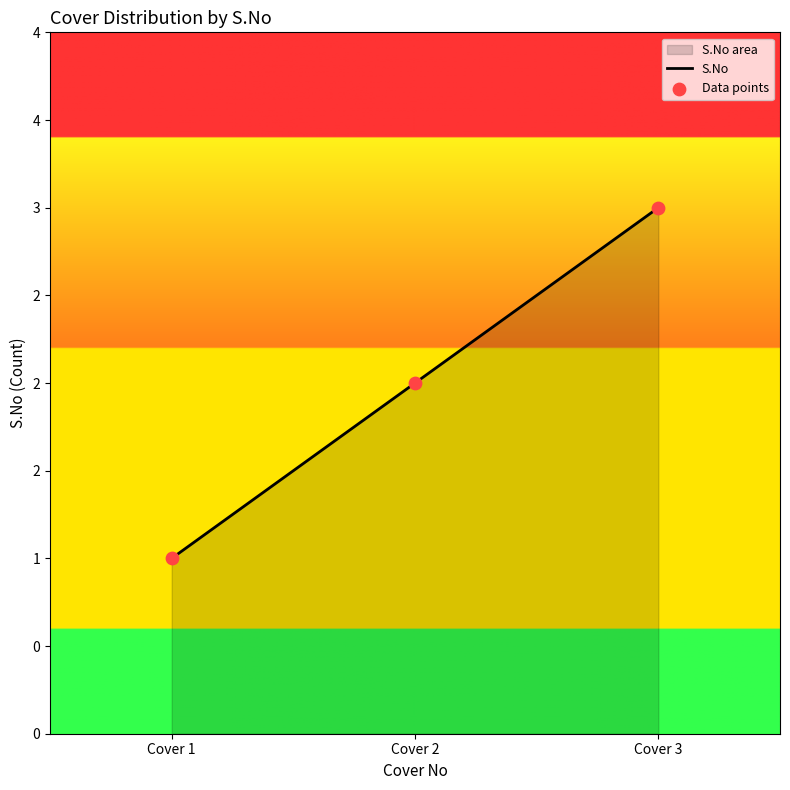

Between Cover 3 and Cover 2, which is larger?

Cover 3